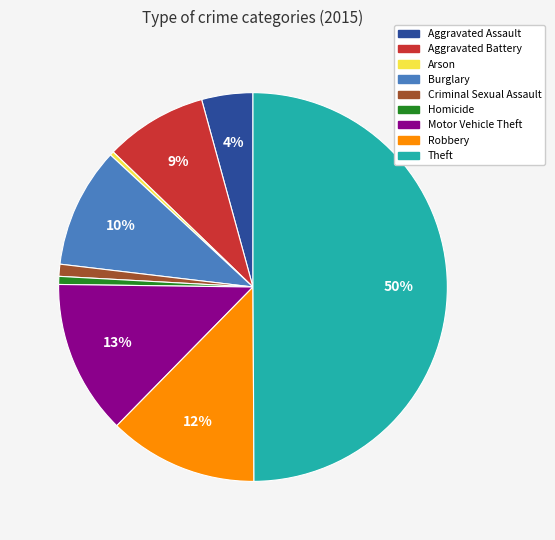

How many segments does this pie chart have?

9